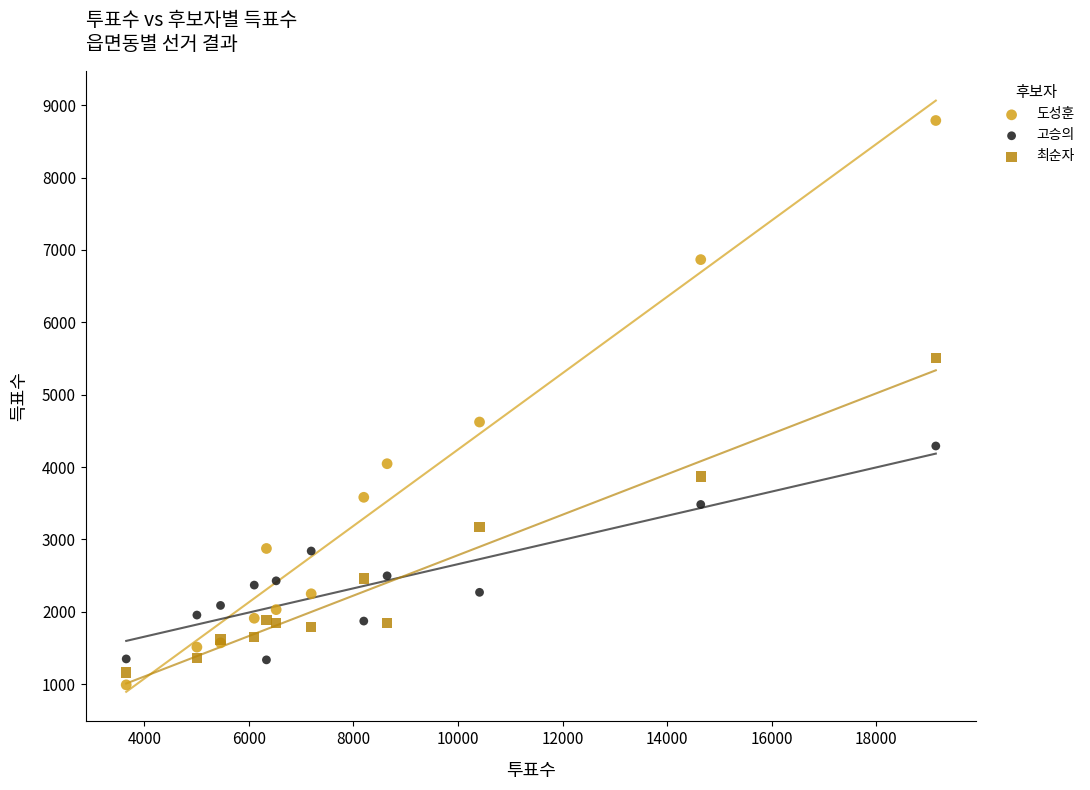

What are all the series names shown in the legend?

도성훈, 고승의, 최순자